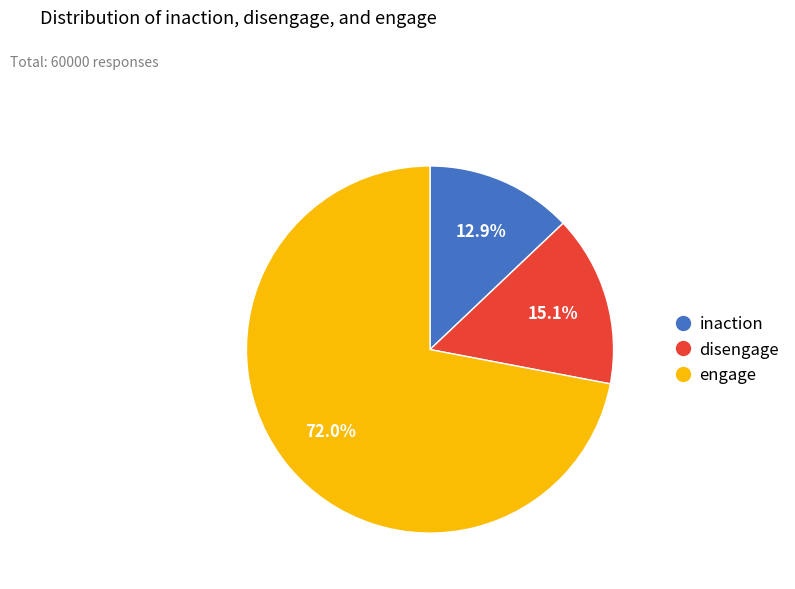

How many segments does this pie chart have?

3